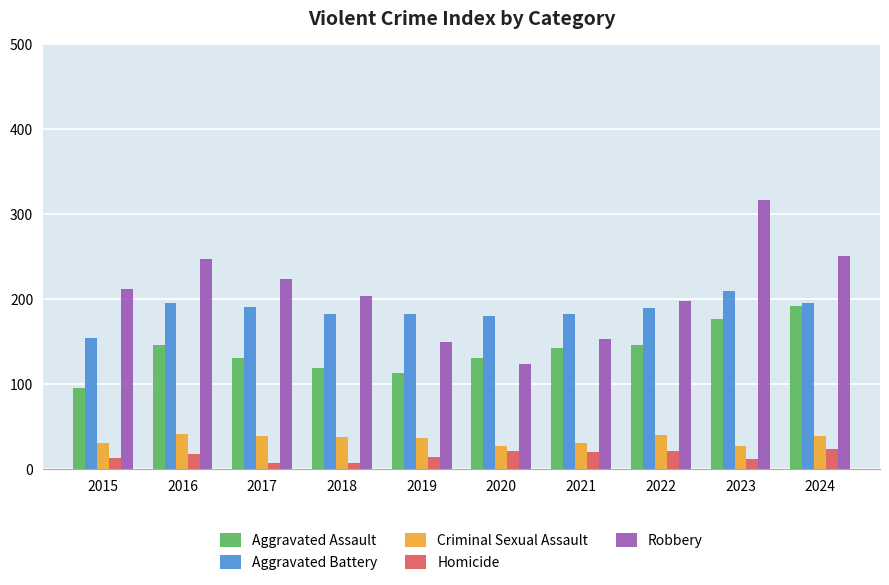

What is the lowest value of the Homicide series?

8